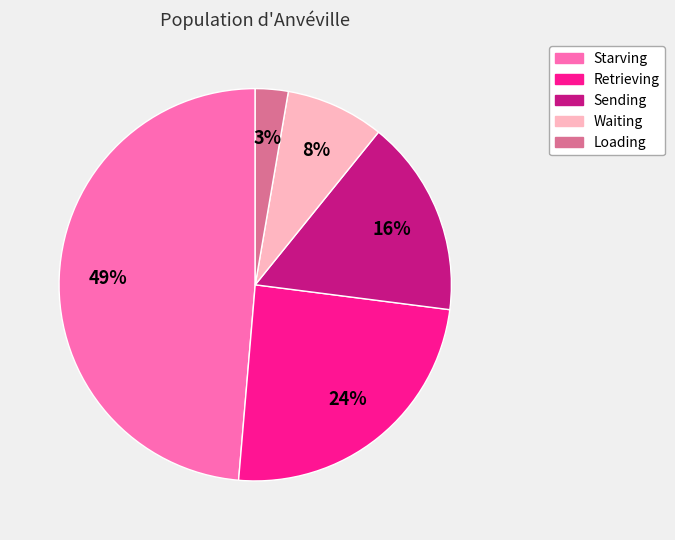

Do Retrieving and Loading together represent more than half of the pie?

No